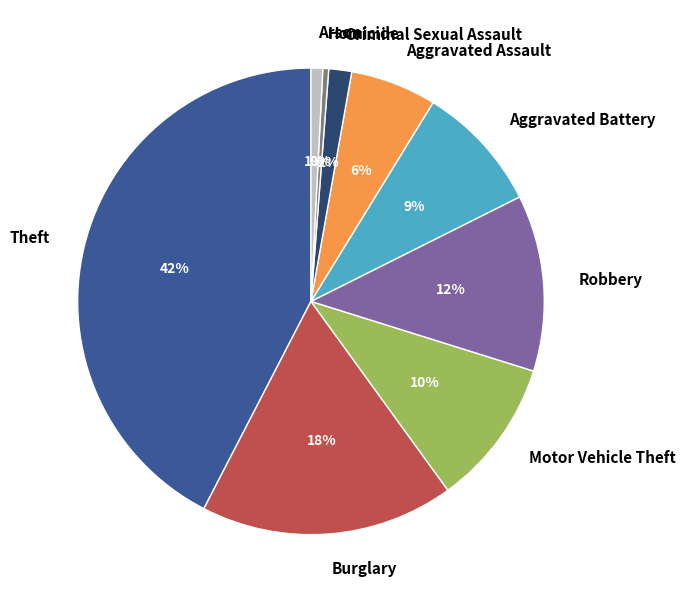

Count the number of slices in the pie.

9